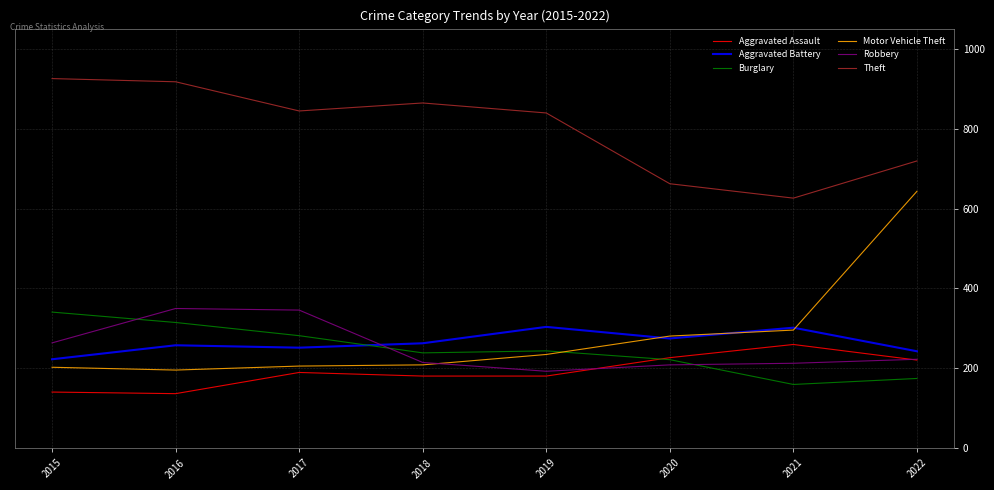

Which series has the largest range (max minus min)?

Motor Vehicle Theft